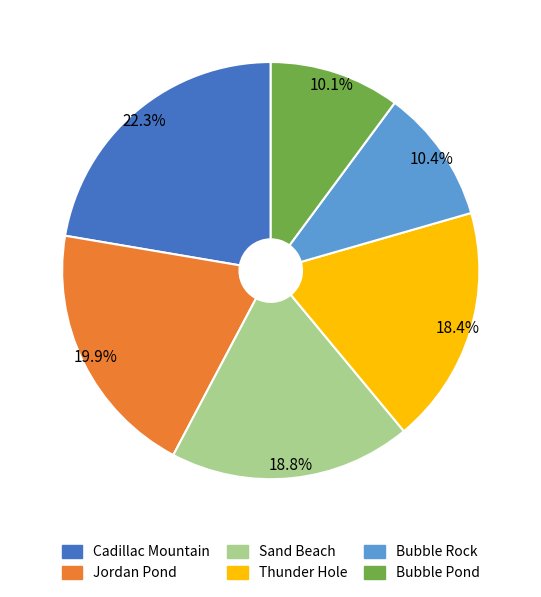

Do Sand Beach and Bubble Rock together represent more than half of the pie?

No